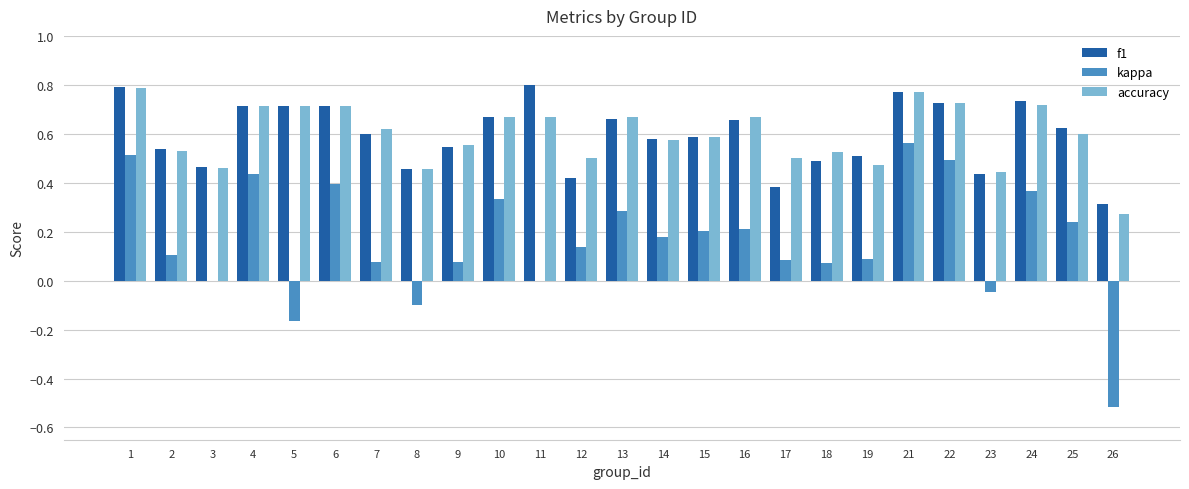

Where does the kappa series first go above 0?

1